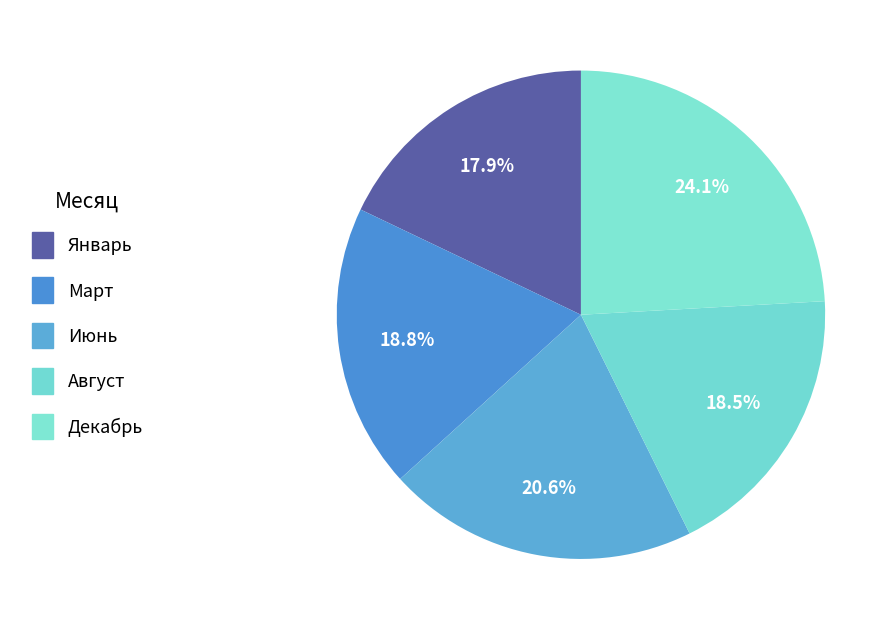

How many segments does this pie chart have?

5